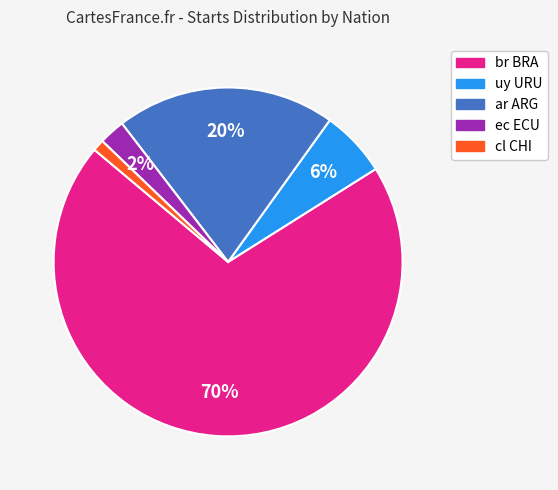

To the nearest percent, what is the average slice percentage?

20%